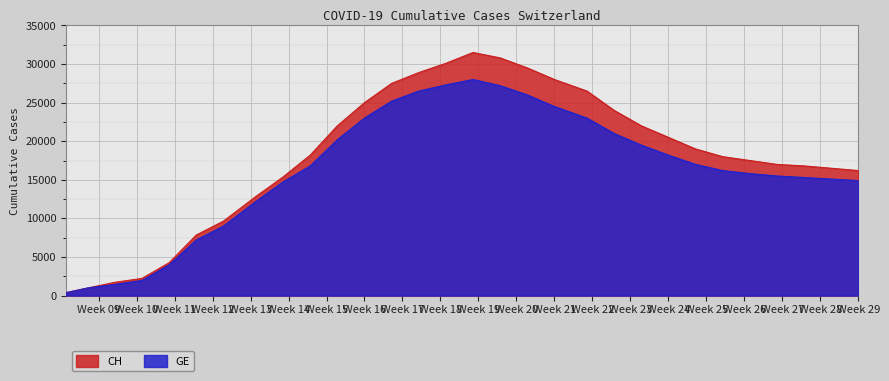

What are all the series names shown in the legend?

CH, GE